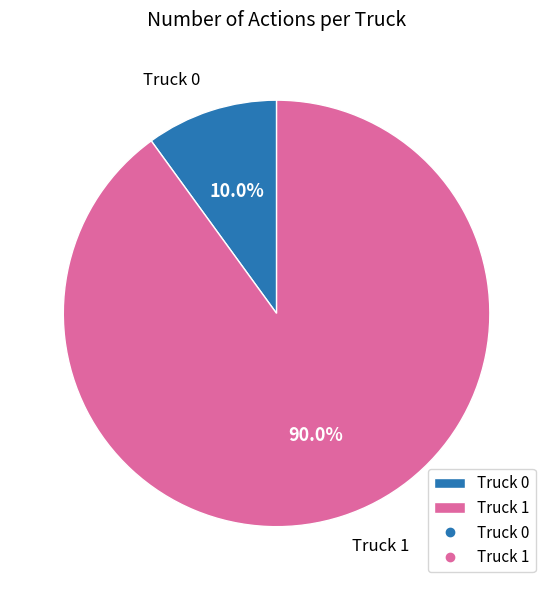

Rank the categories by value from lowest to highest.

Truck 0, Truck 1